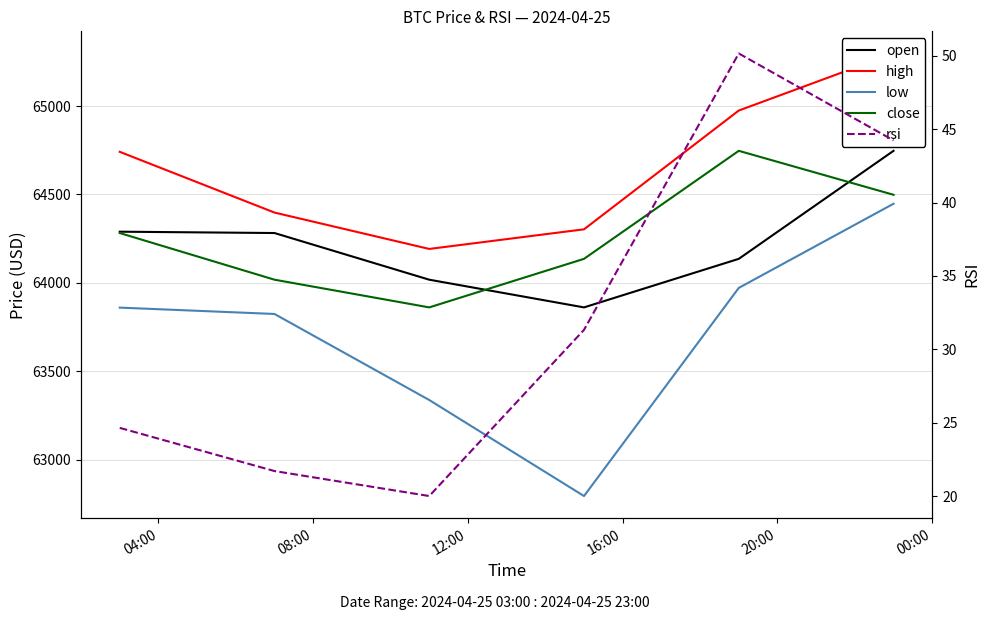

What is the difference between the maximum and minimum values in the close series?

885.9